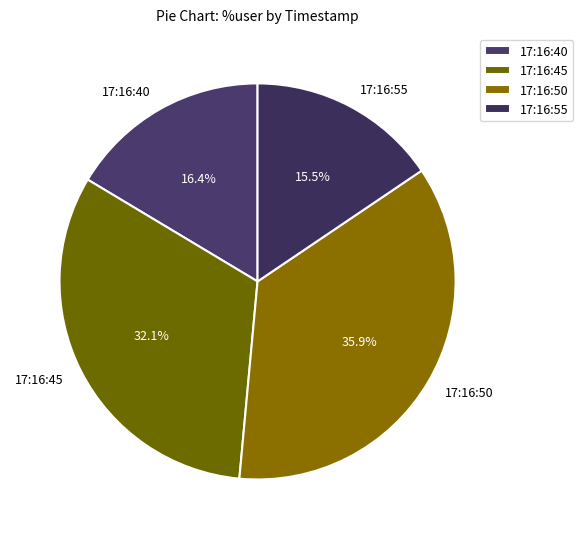

Approximately how many times larger is the value at 17:16:55 compared to 17:16:50?

0.4